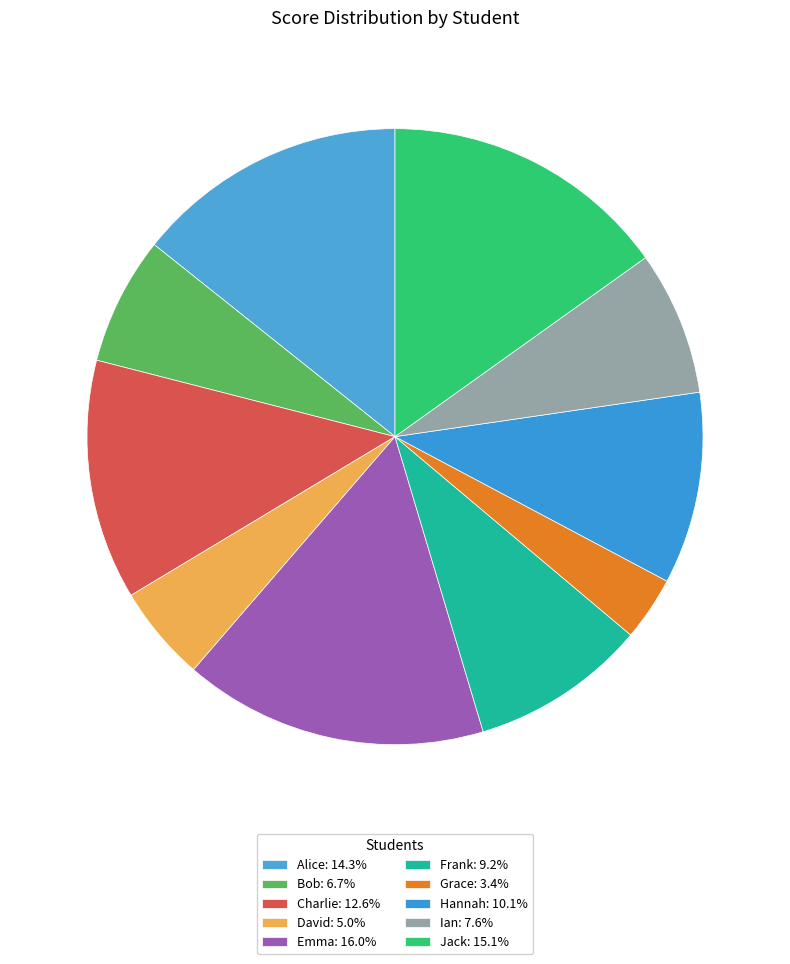

The Alice slice represents 27% of the pie. True or false?

False